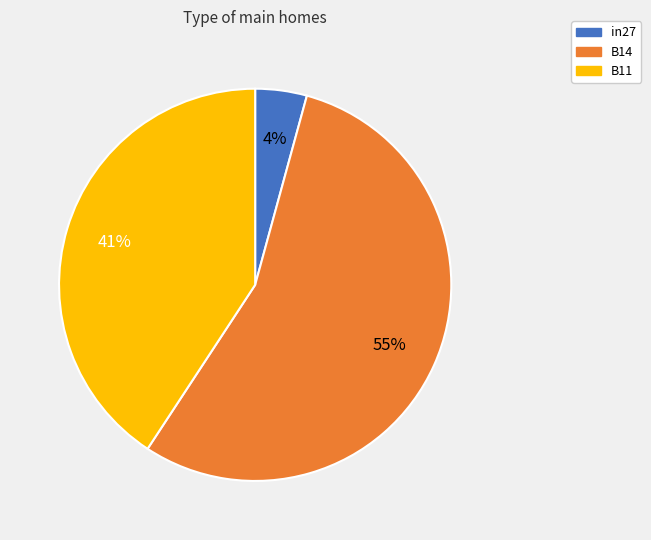

Count the number of slices in the pie.

3